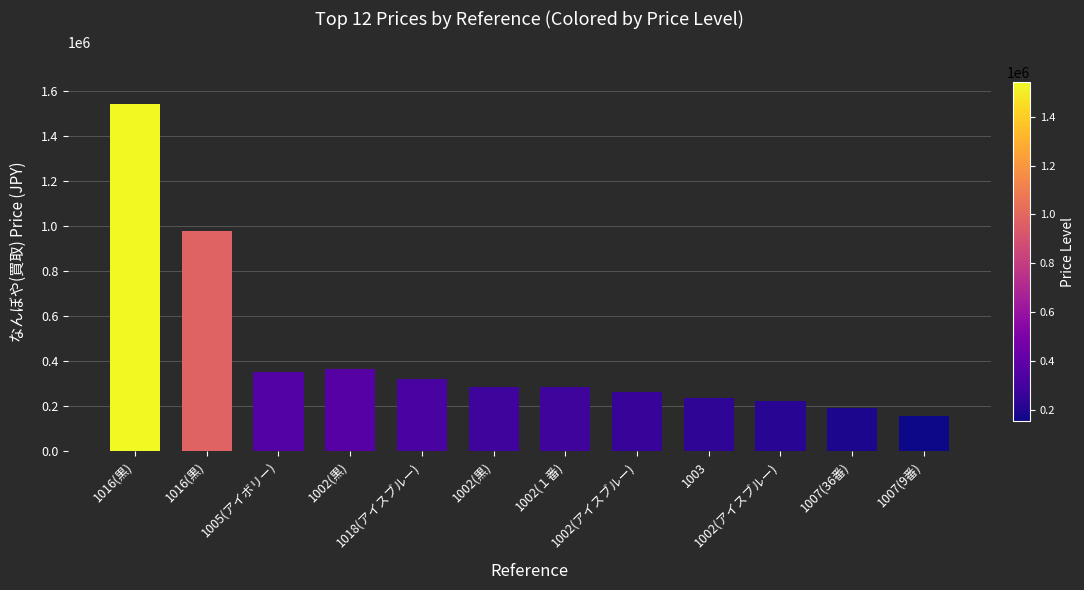

Count the number of categories in the chart.

12